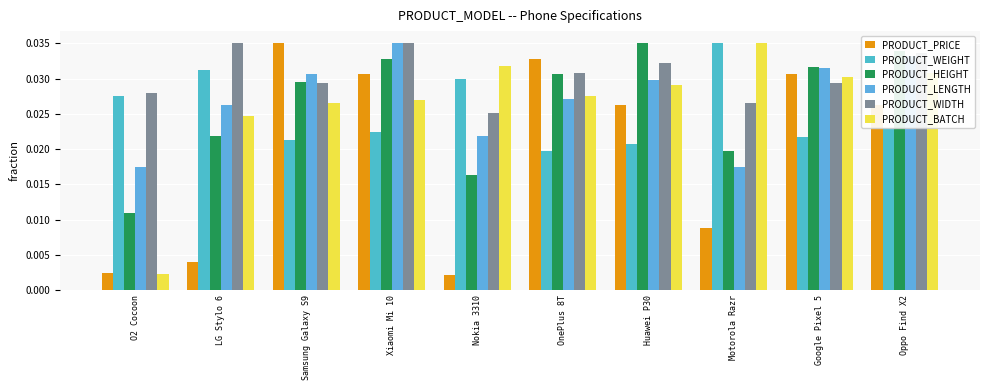

What is the label of the 9th bar from the right?

LG Stylo 6